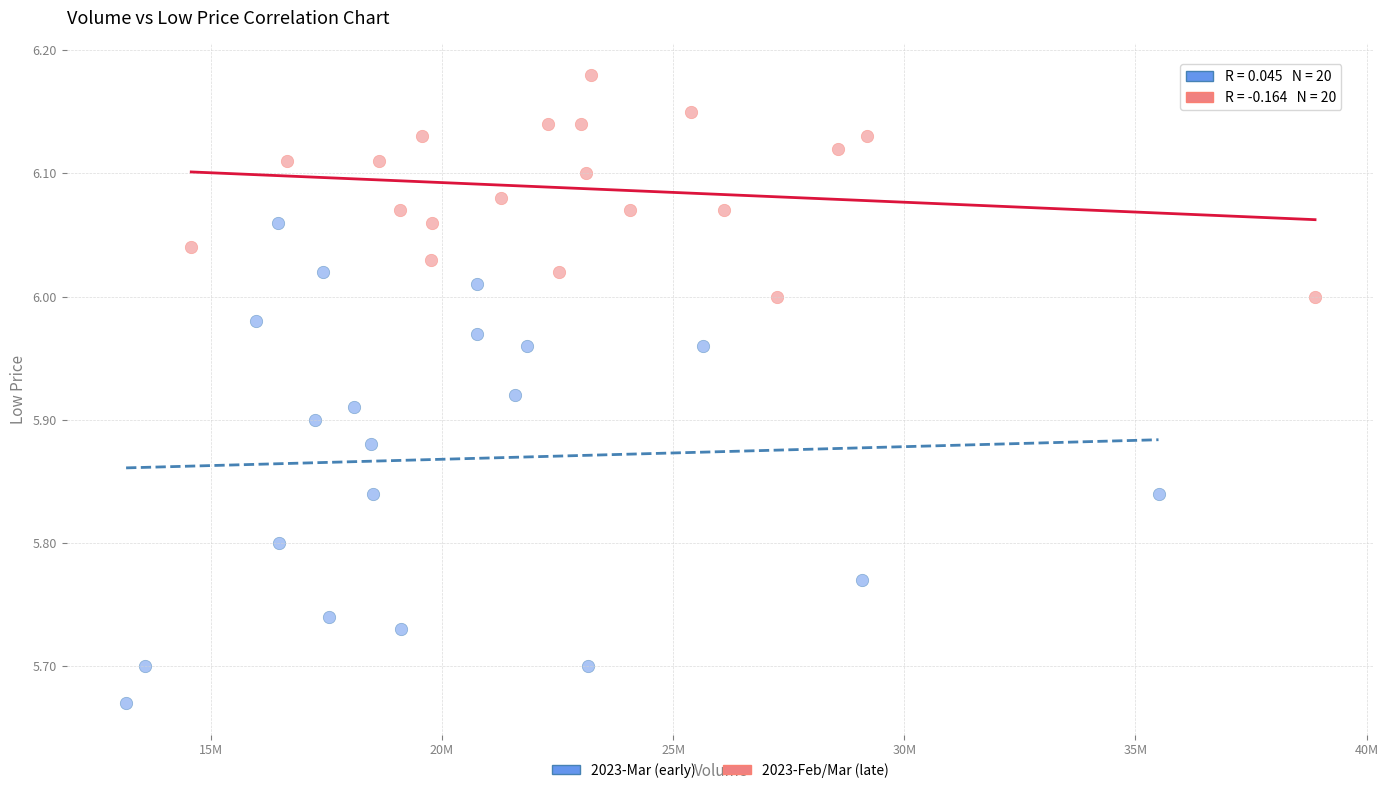

Which series has the widest spread of Y values?

2023-Mar (early)